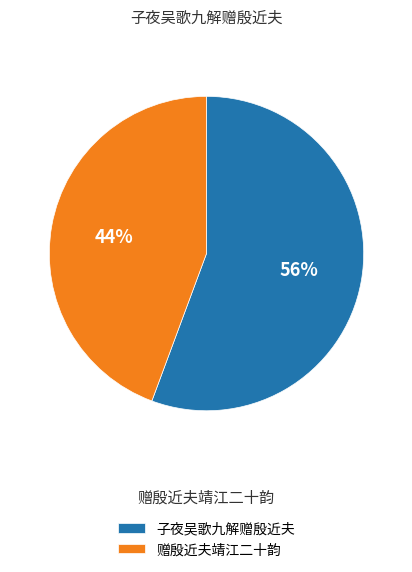

Which category has the biggest portion of the pie?

子夜吴歌九解赠殷近夫